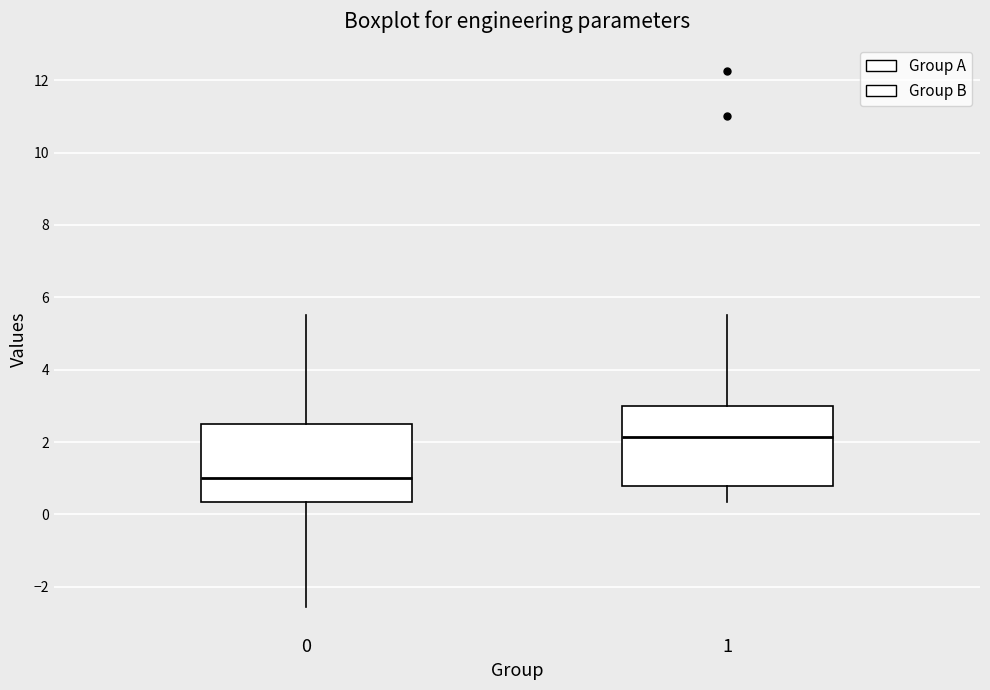

Reading left to right, transcribe this box plot: for each box, give where its median line is, the range the box spans, and where its two whiskers end, as read against the y-axis. The values are not printed on the chart, so give them approximately, as read against the axis.

0: median 1.0, box 0.4 to 2.6, whiskers -2.6 to 5.6
1: median 2.2, box 0.8 to 3.0, whiskers 0.4 to 5.6